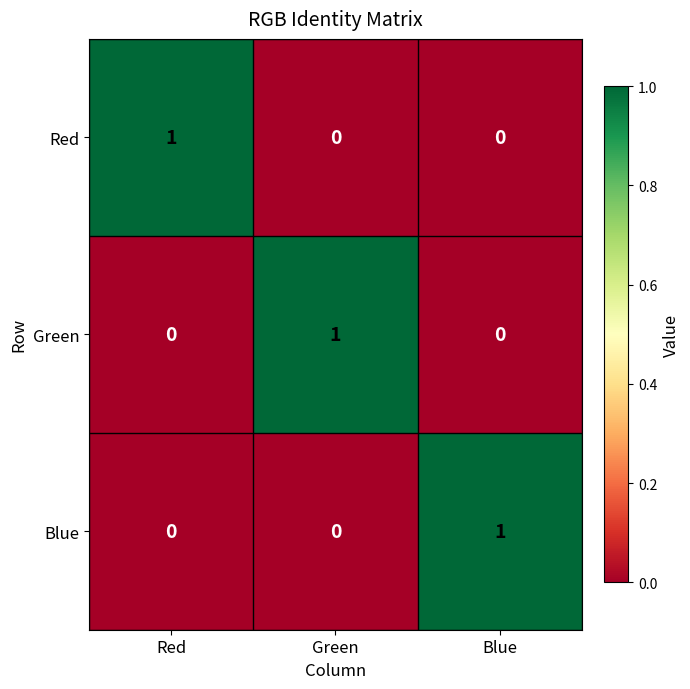

Reading left to right, extract all data points from this chart.

Red: 1	0	0
Green: 0	1	0
Blue: 0	0	1